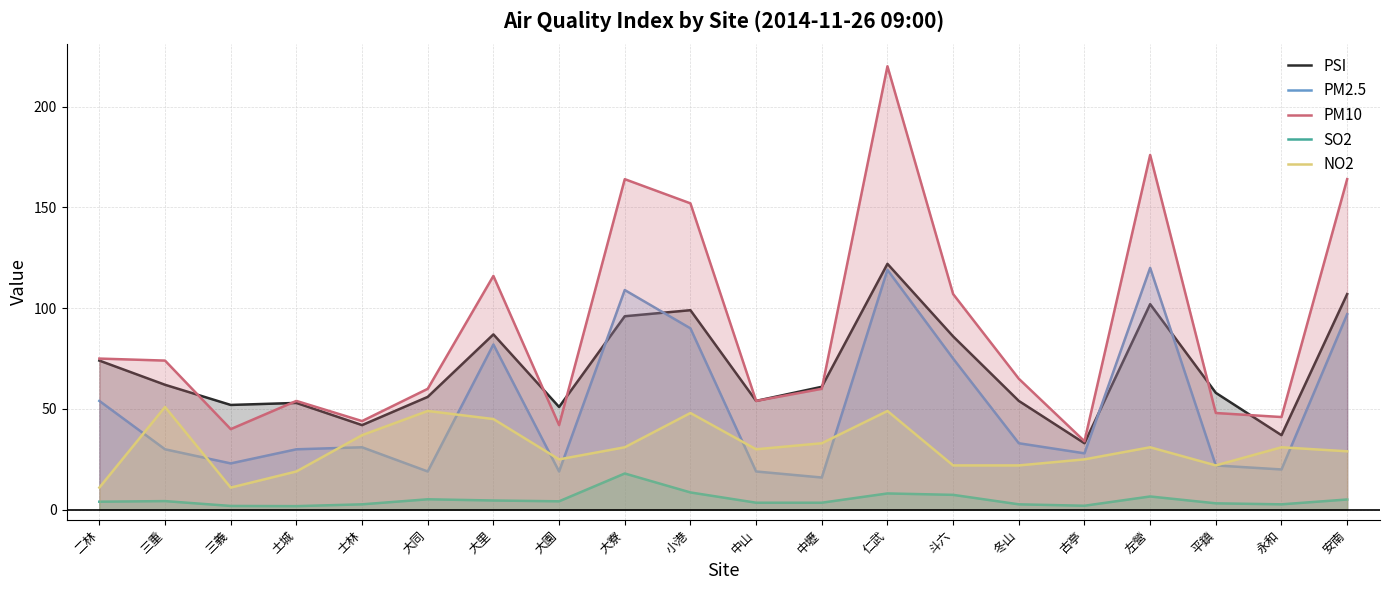

What is the spread (max minus min) of values at 仁武?

211.9